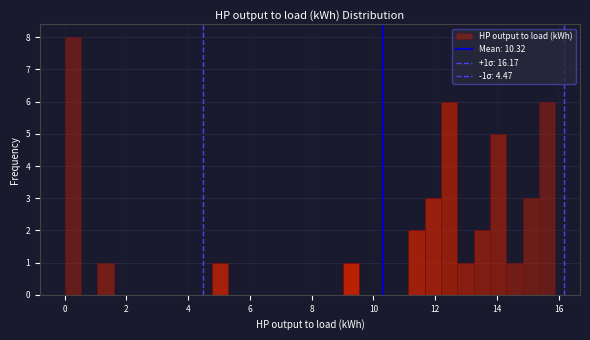

Around what value on the x-axis is the tallest bar? Give the approximate position of its centre, as read against the axis.

0.2